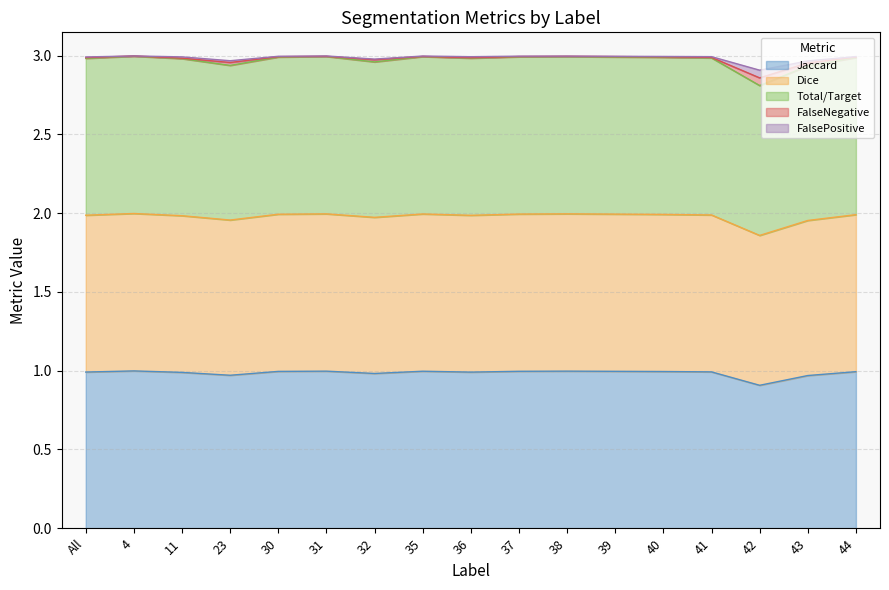

Count the number of data series in this chart.

5